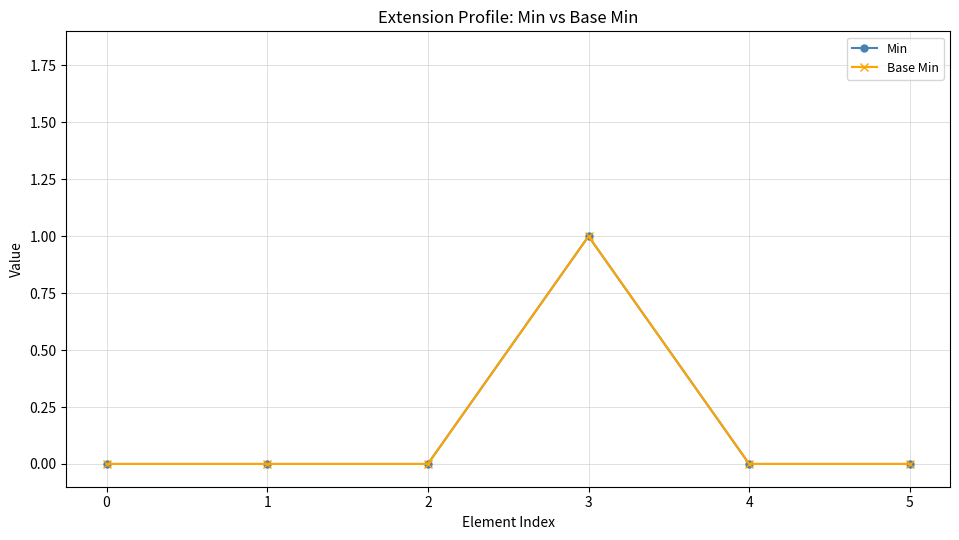

Is this an area chart (filled region under the line)?

No